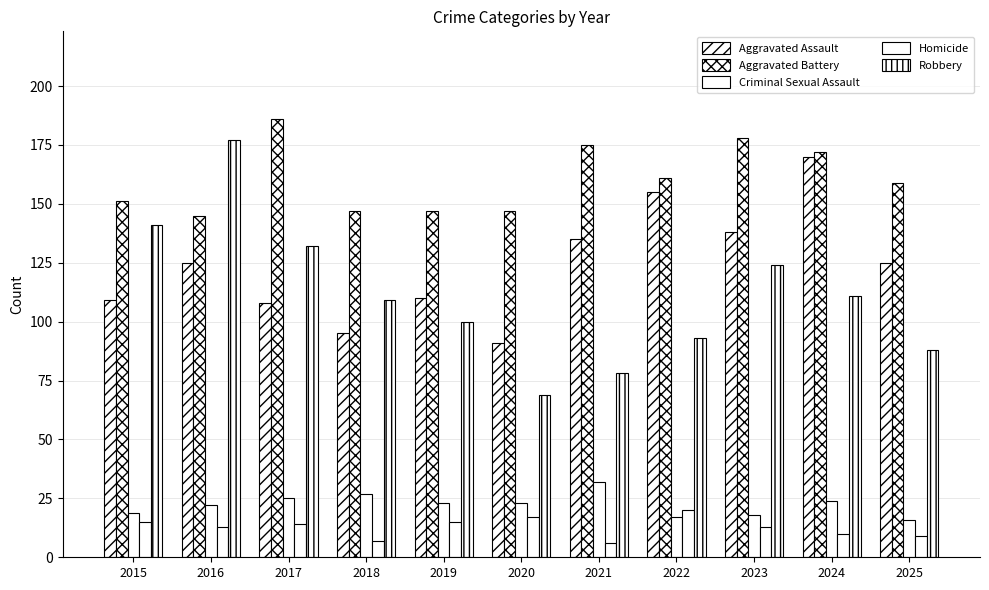

List the series in order of their peak value, lowest first.

Homicide, Criminal Sexual Assault, Aggravated Assault, Robbery, Aggravated Battery